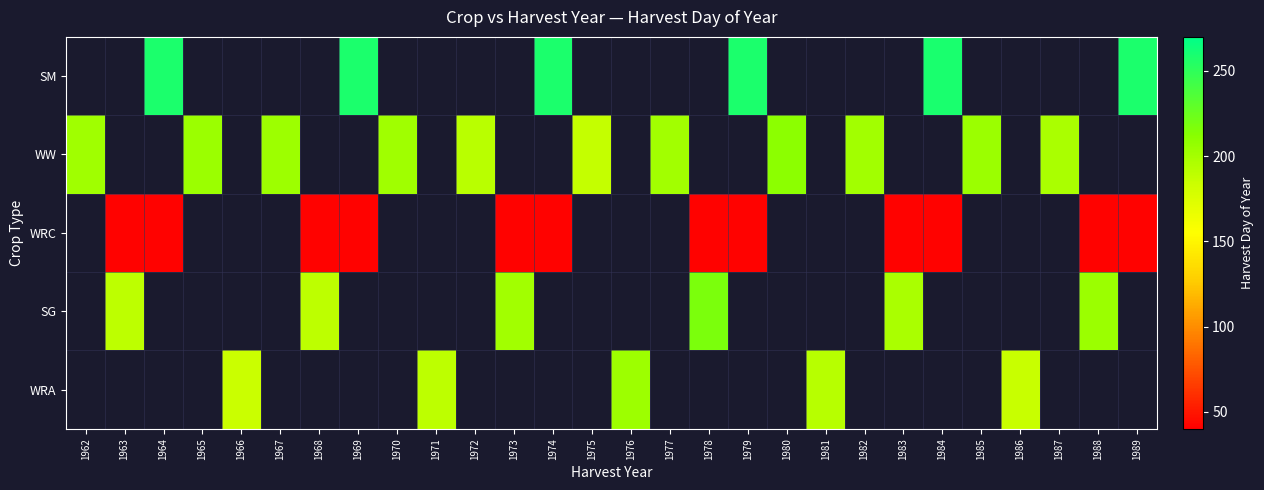

Which series has the largest total across all categories?

WW